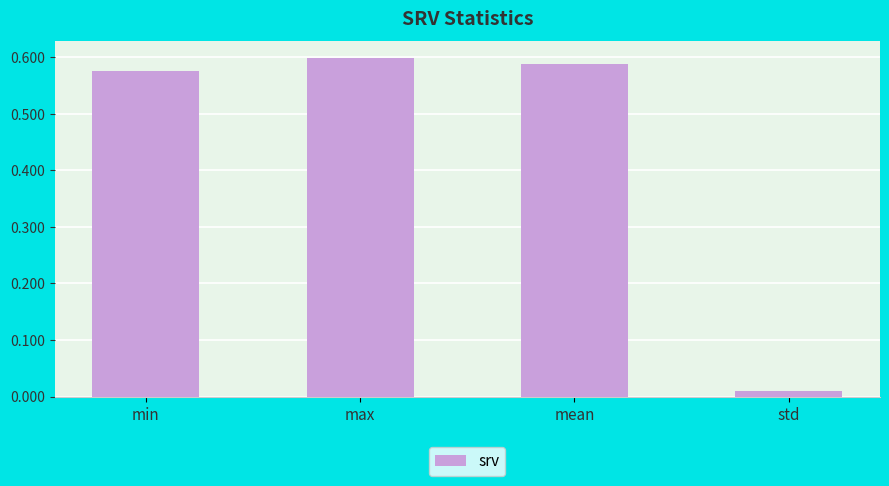

How many bars are there in total?

4